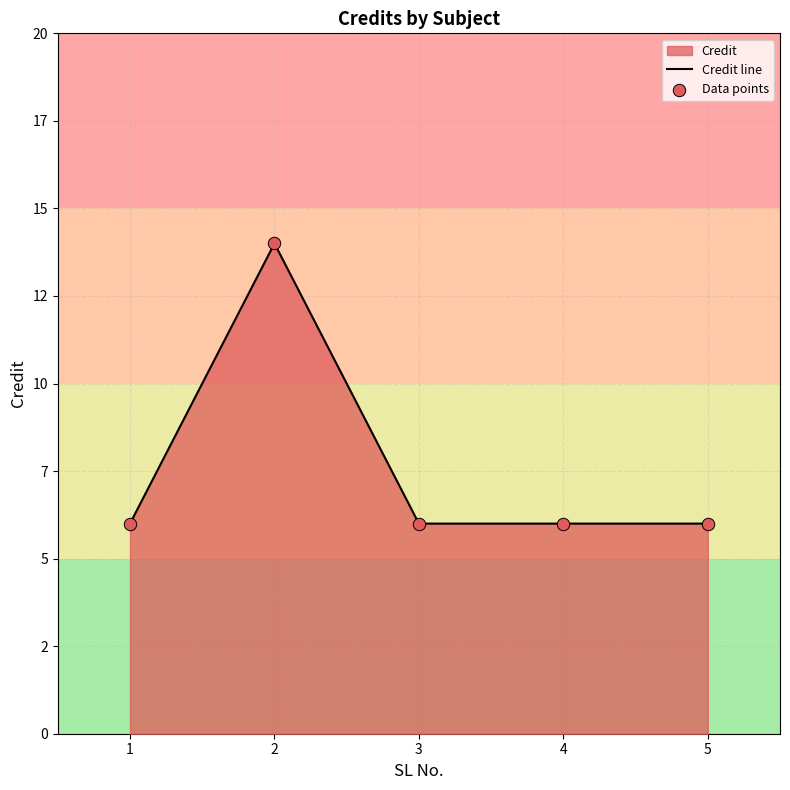

Which series reaches the maximum Y coordinate?

Credit line